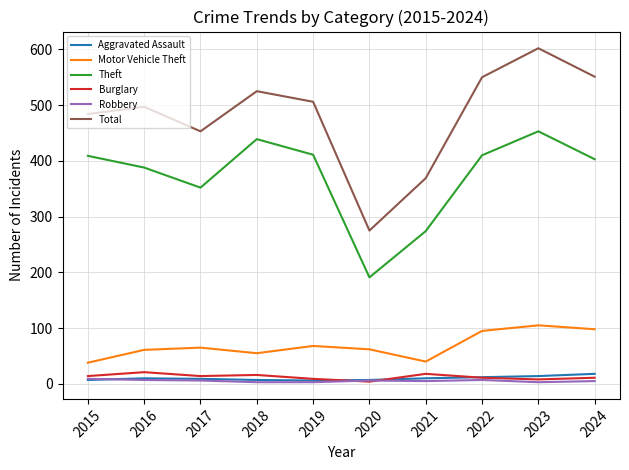

True or false: Burglary and Motor Vehicle Theft intersect in this chart.

False